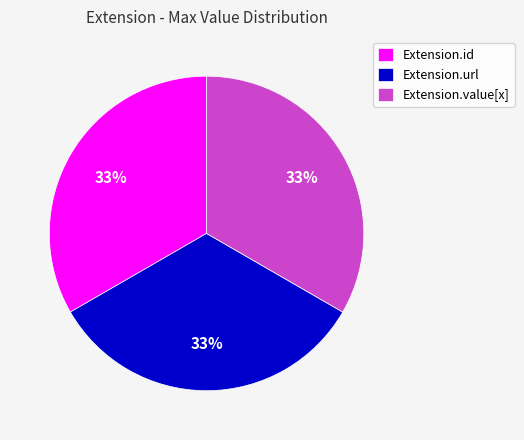

Is it true that Extension.value[x] is 33% of the pie?

True